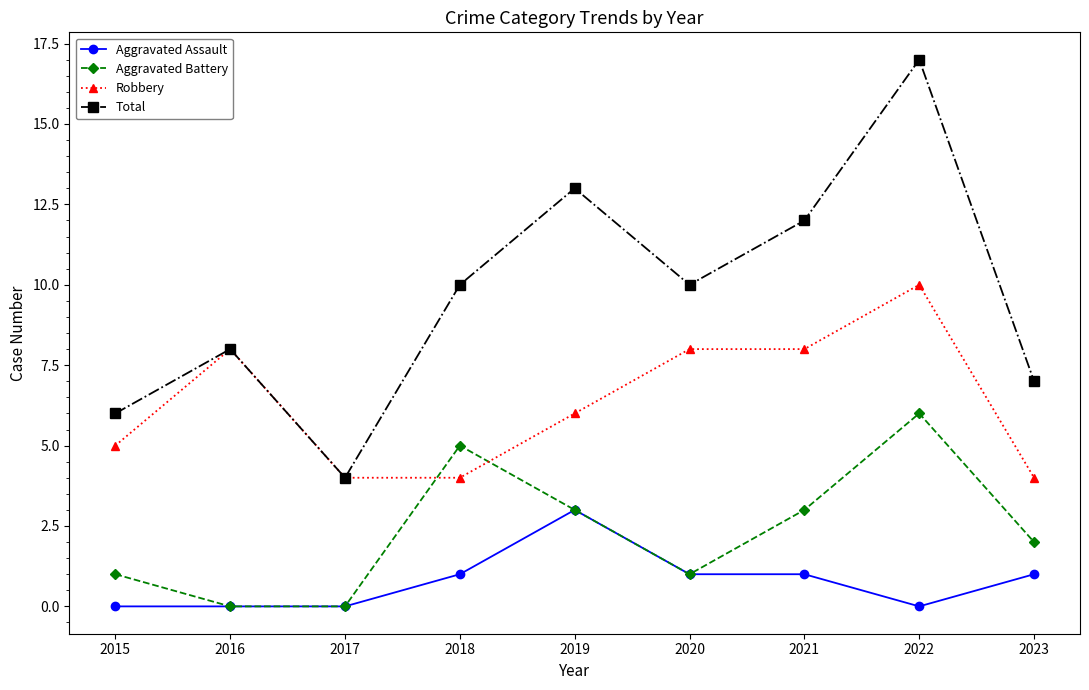

True or false: Total and Aggravated Assault intersect in this chart.

False